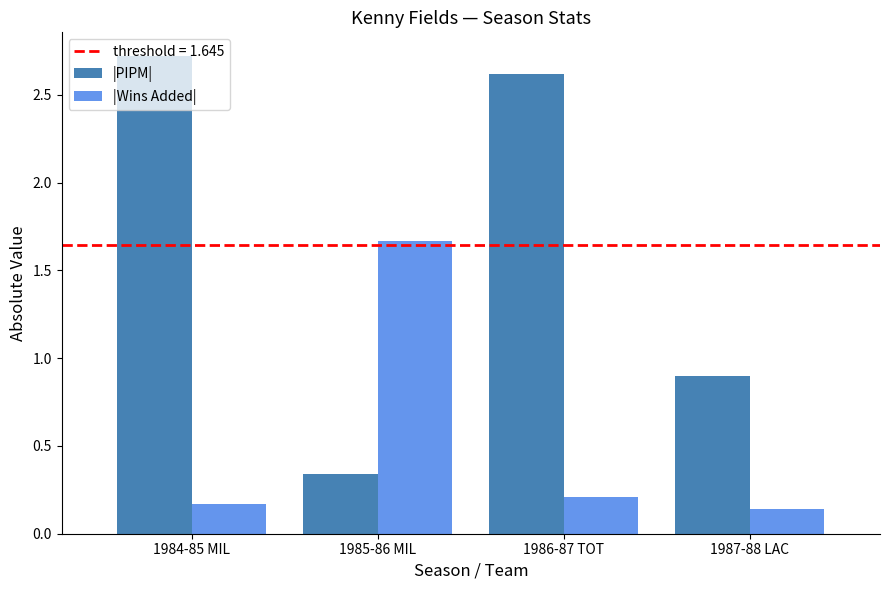

What is the difference between the maximum and minimum values in the |PIPM| series?

2.4